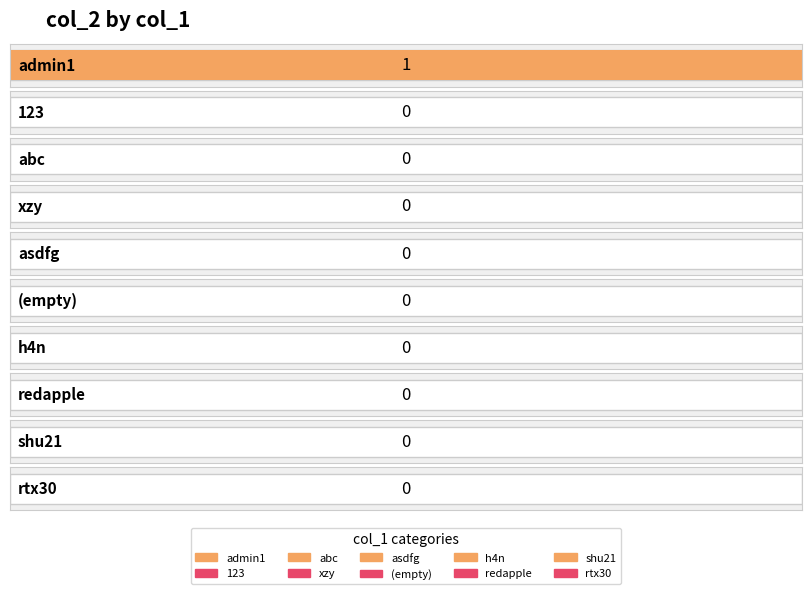

Does the chart contain any negative values?

No